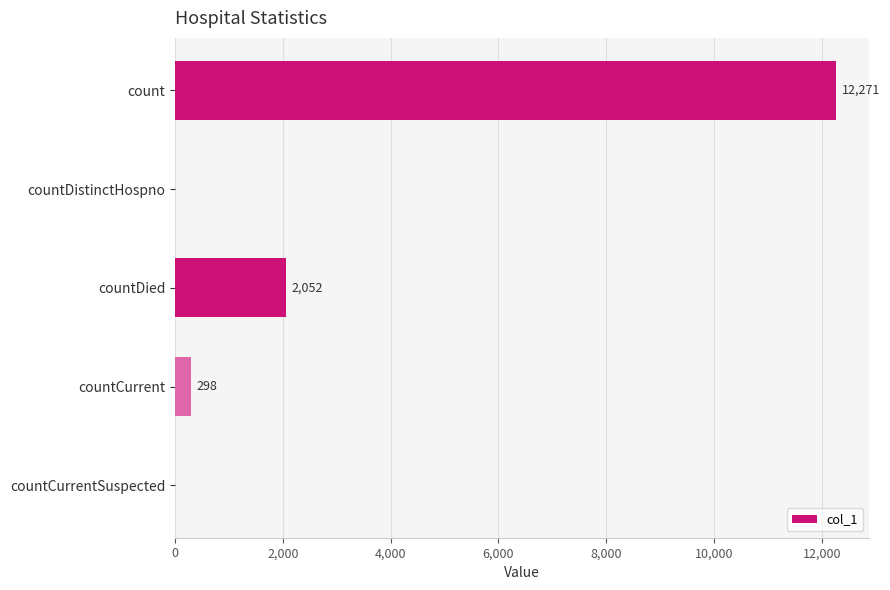

Is it true that the value at countDistinctHospno is 0?

True